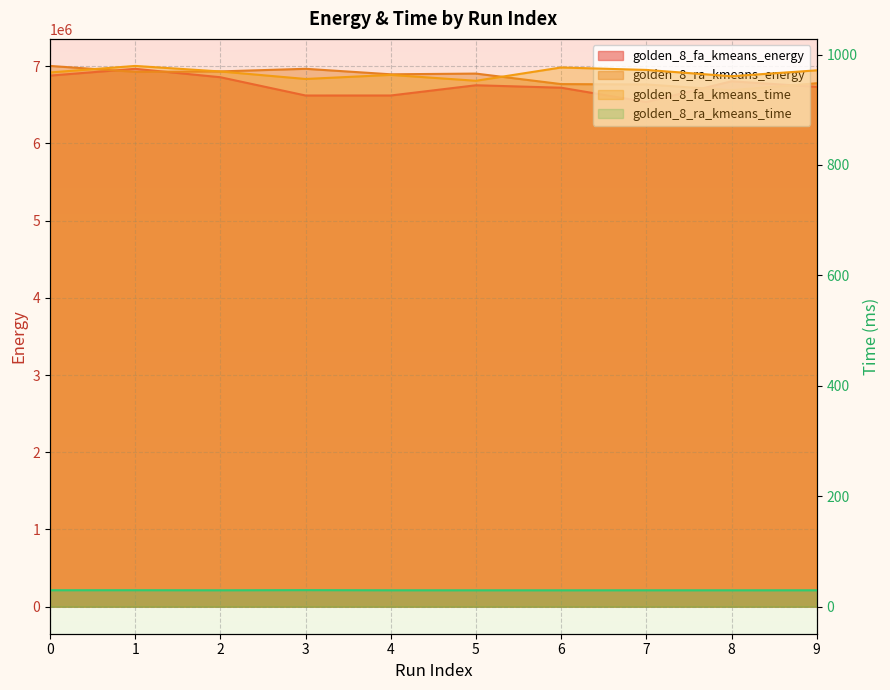

What is the sum of all golden_8_fa_kmeans_energy values?

67500350.9